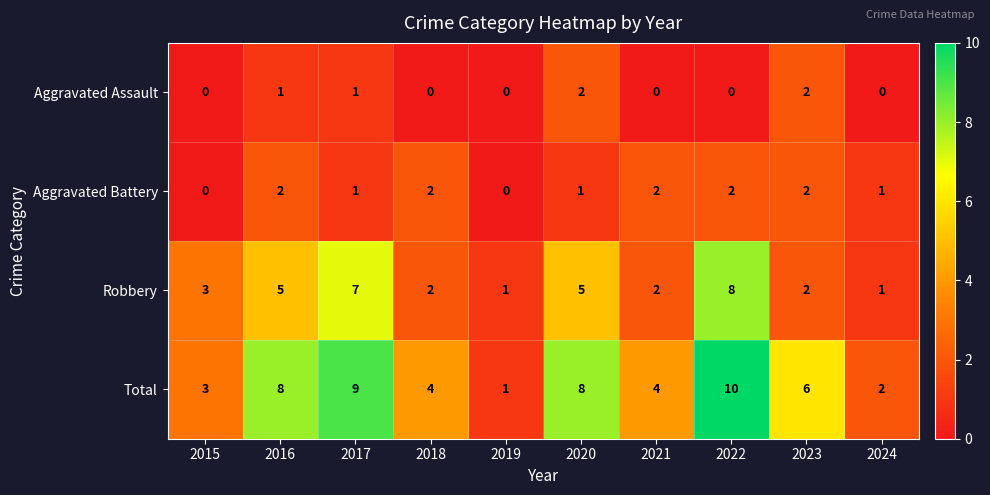

True or false: Robbery has a value of 5 at 2016.

True